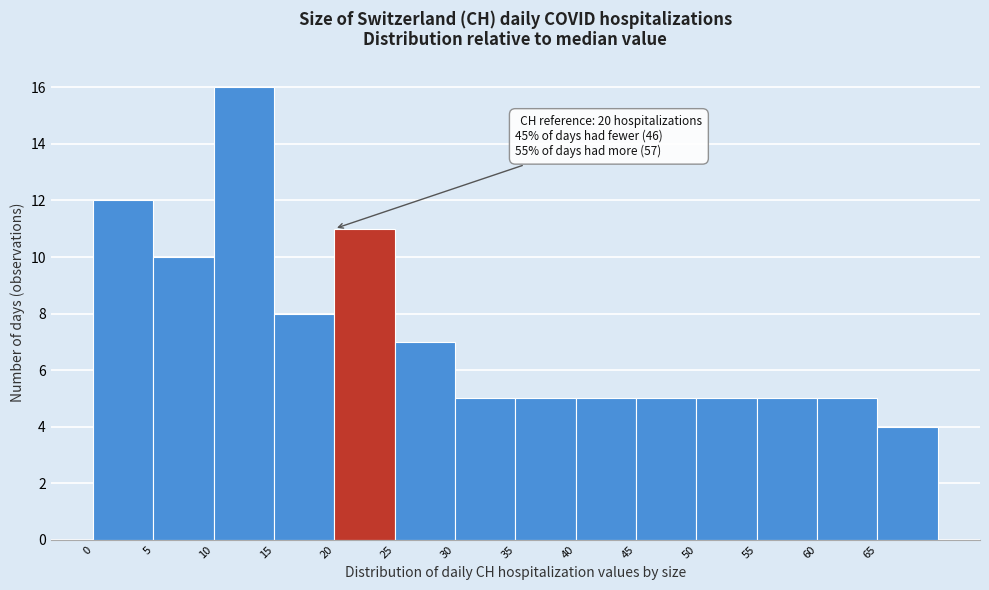

Which range on the x-axis has the tallest bar?

10 to 15